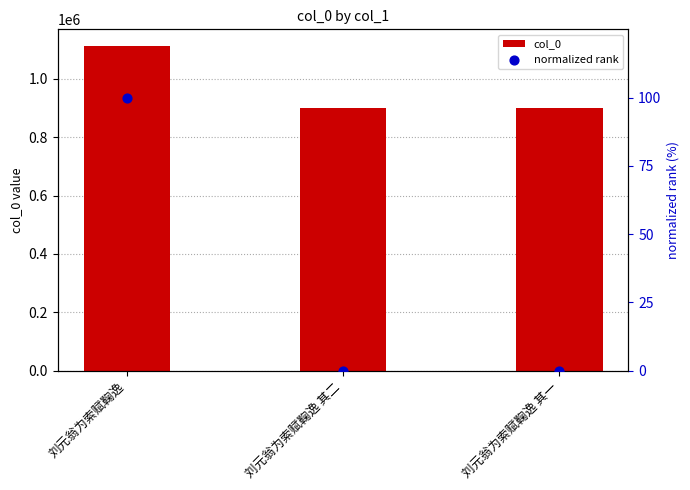

What are all the series names shown in the legend?

col_0, normalized rank